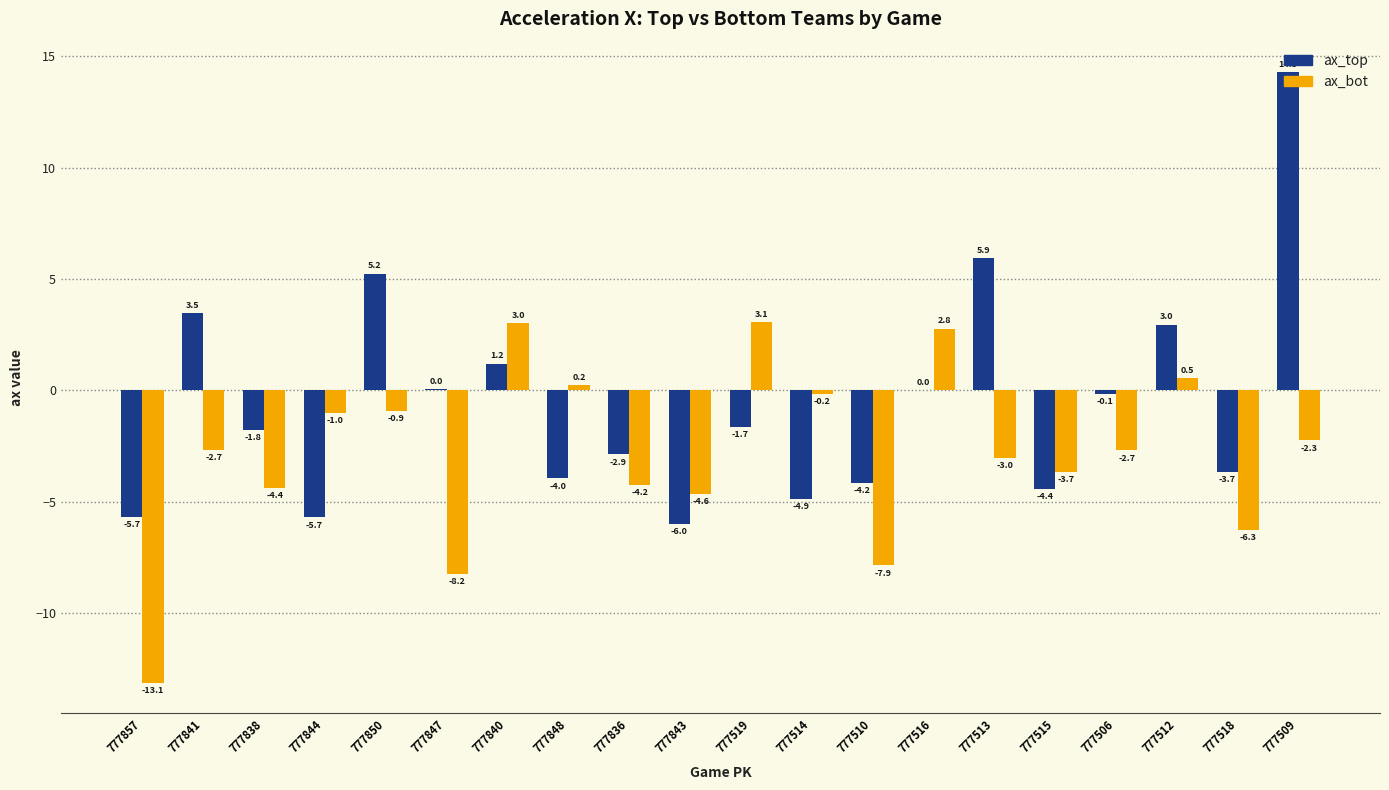

Which series changed the most between 777848 and 777843?

ax_bot